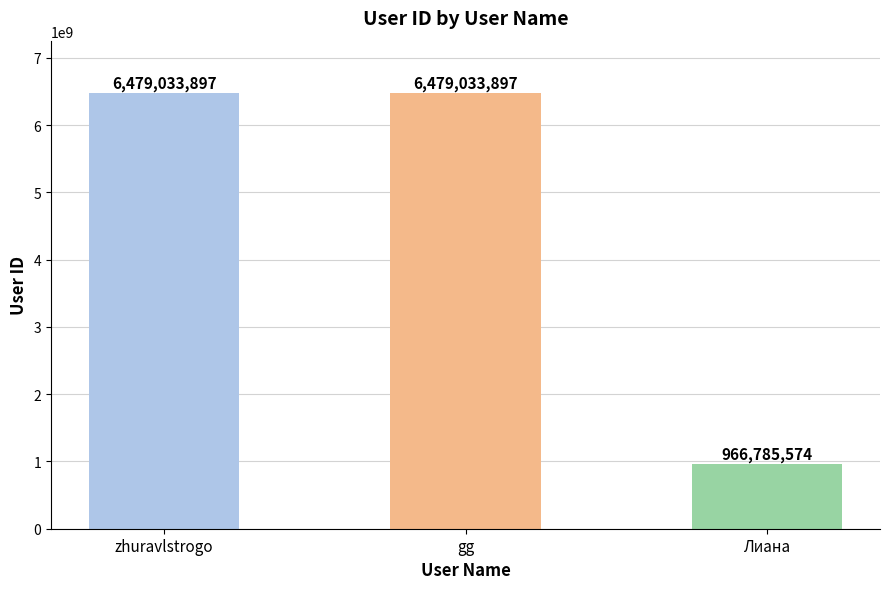

What is the sum of the values at gg and zhuravlstrogo?

12958067794